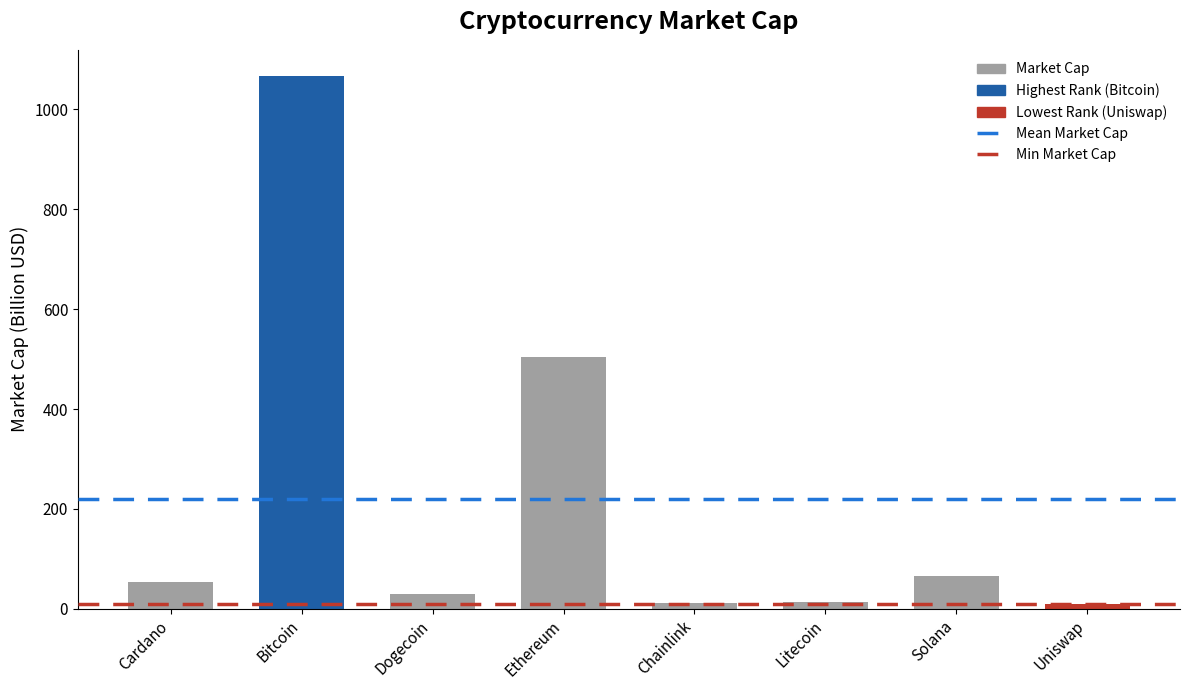

How many values are below 53?

4